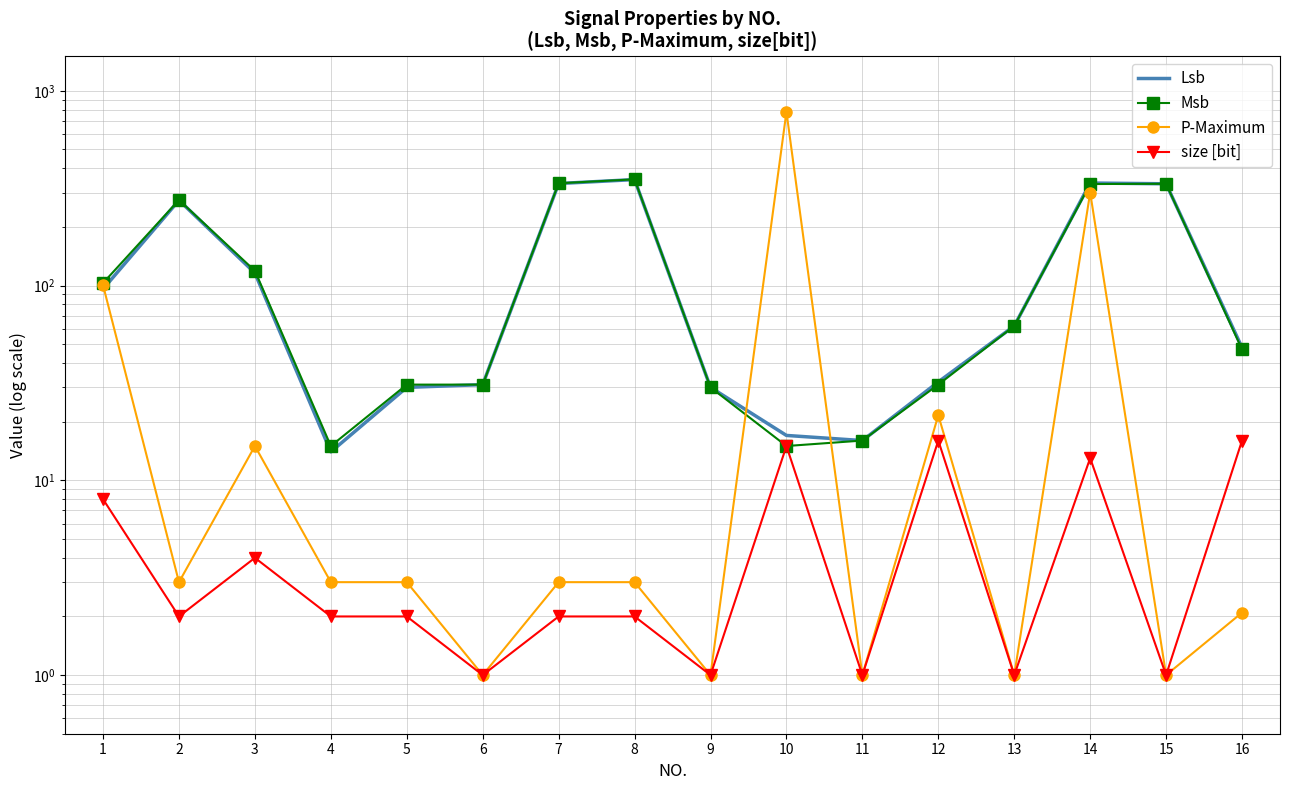

What is the minimum value shown in the chart?

1.0